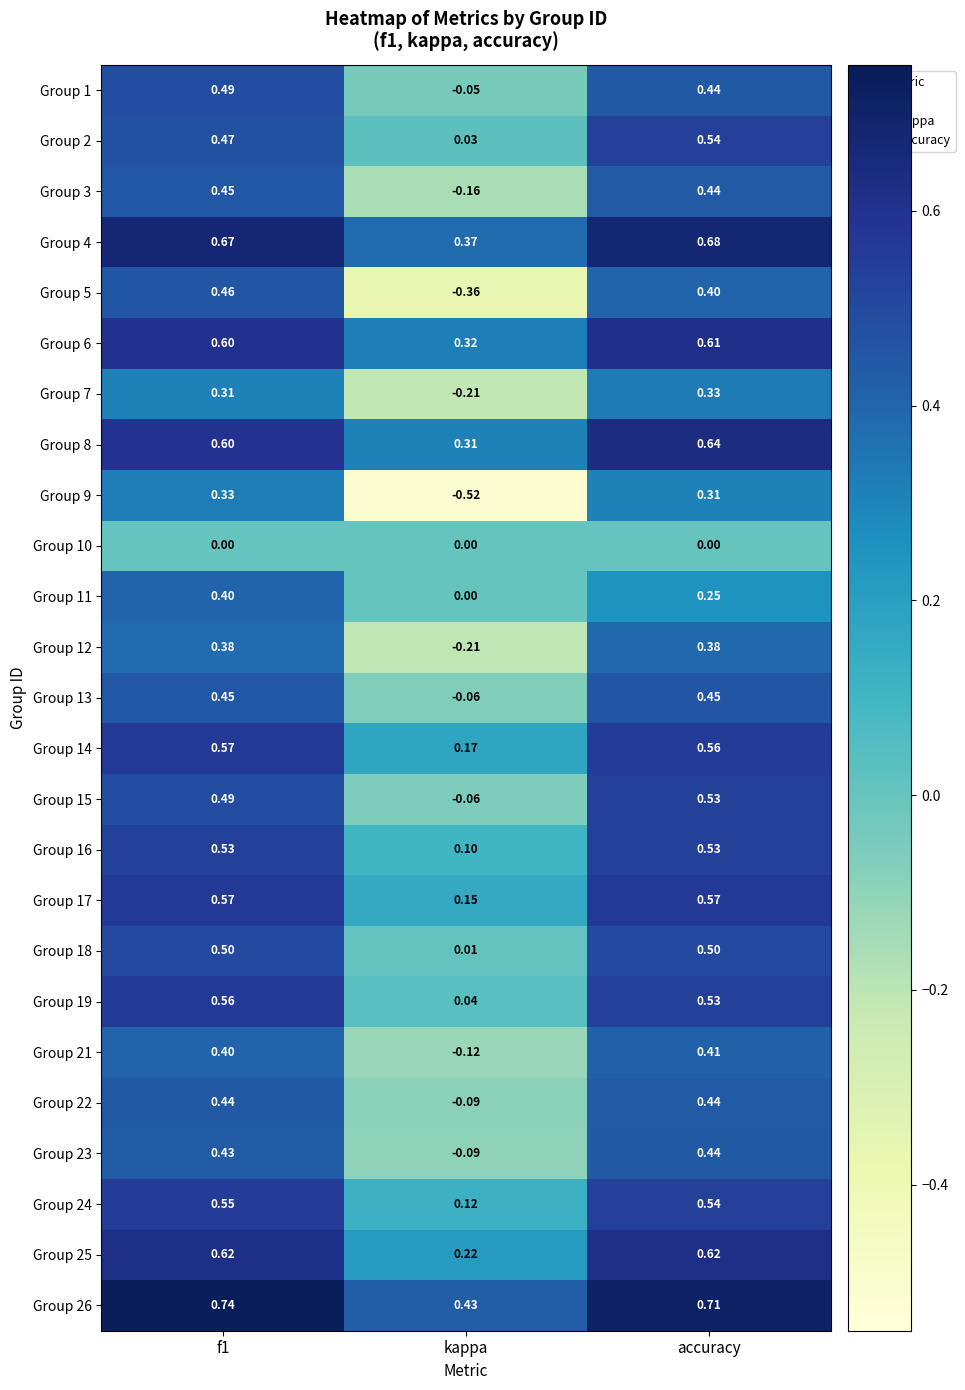

How many data points does each series have?

3